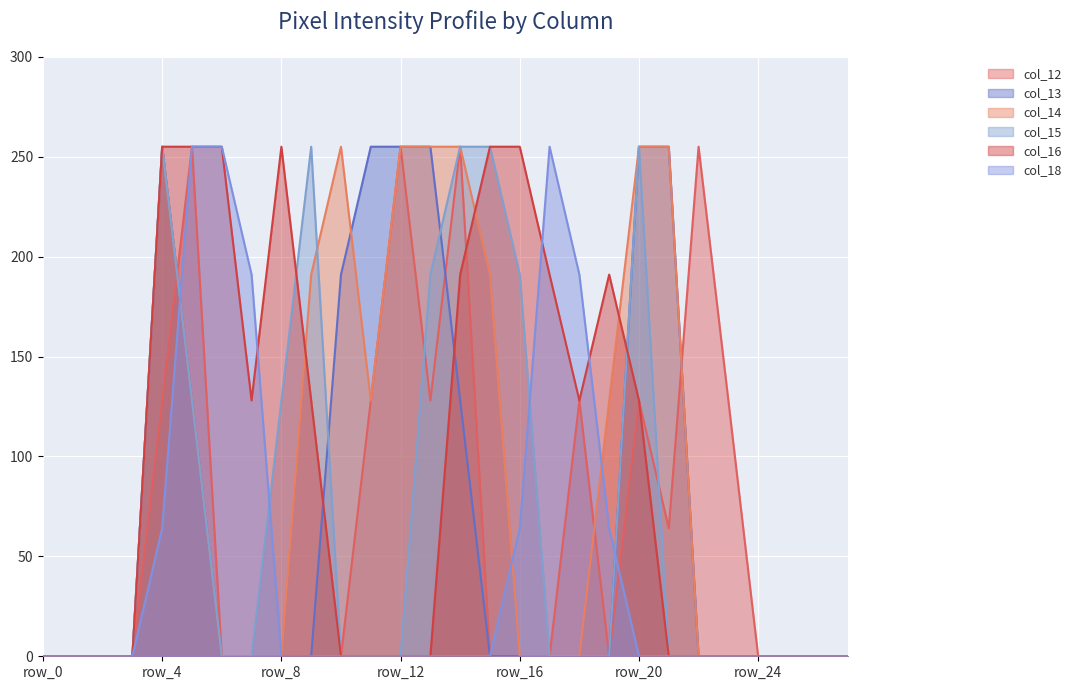

How many lines are shown in the chart?

6